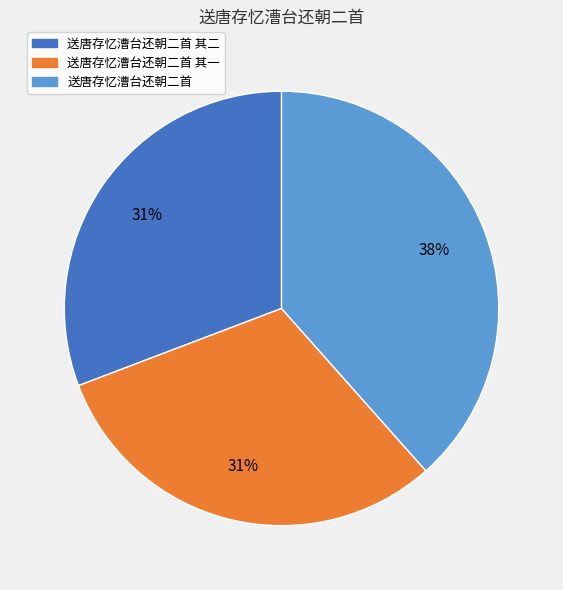

To the nearest percent, what percentage of the pie is 送唐存忆漕台还朝二首?

38%